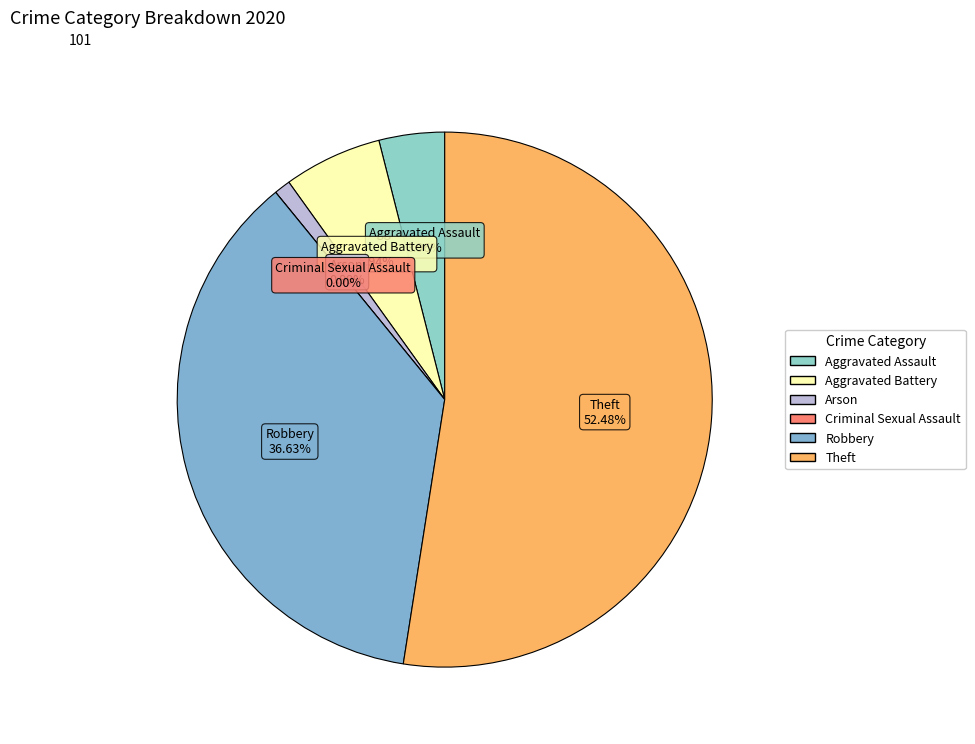

Between Robbery and Theft, which is larger?

Theft